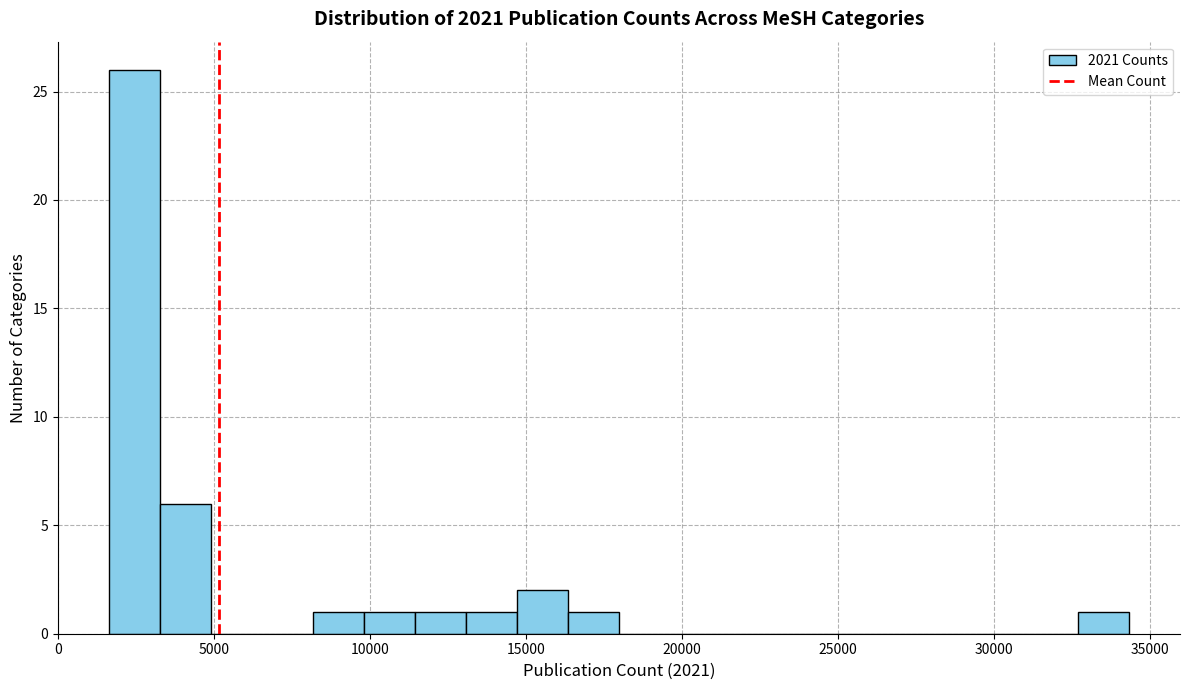

Around what value on the x-axis is the tallest bar? Give the approximate position of its centre, as read against the axis.

2500